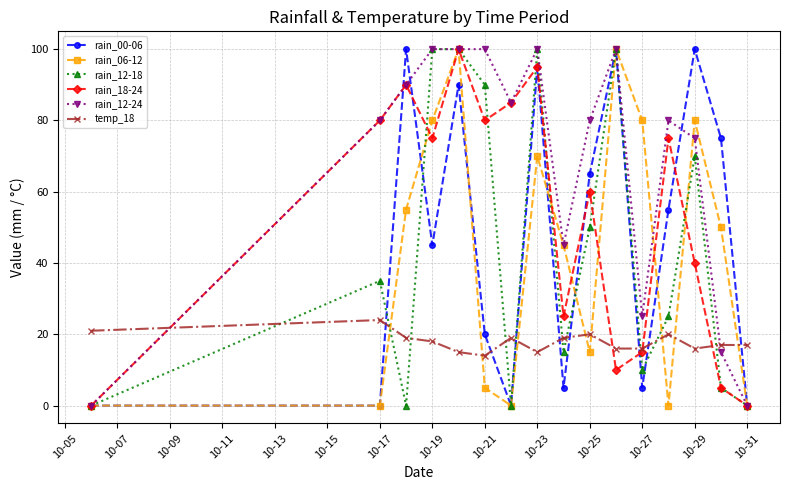

Which series has the largest total across all categories?

rain_12-24